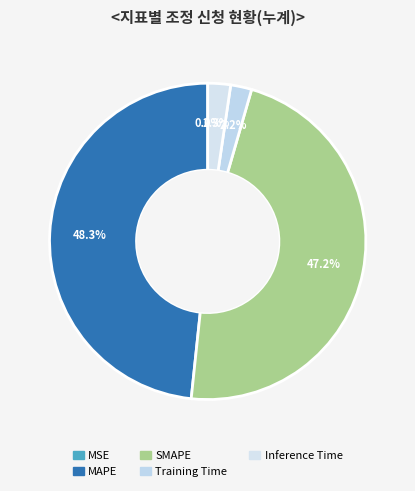

Is MSE the majority of the pie?

No